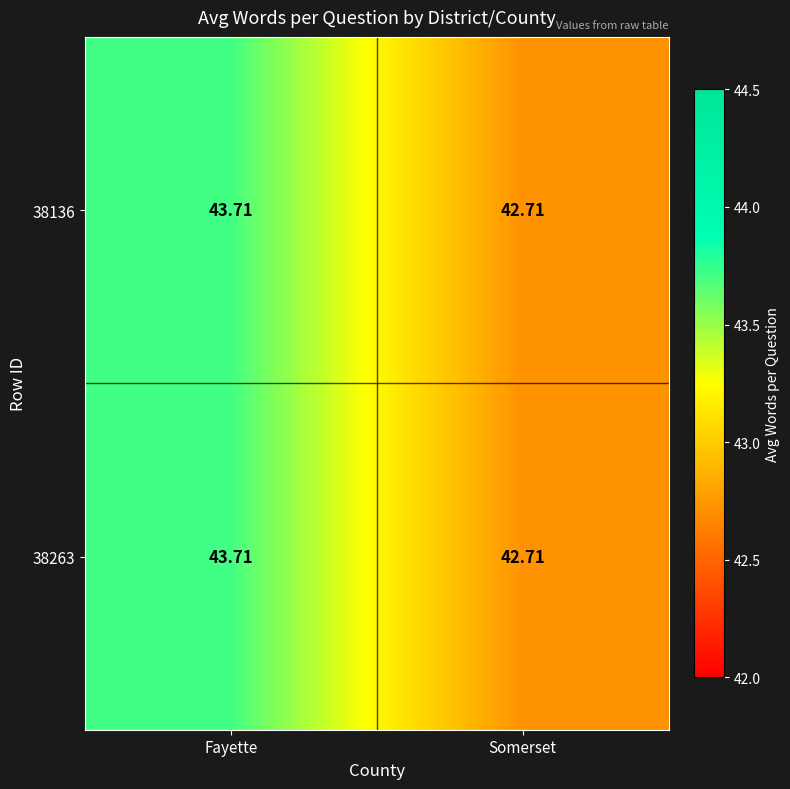

At which category does the chart reach its peak across all series?

Fayette